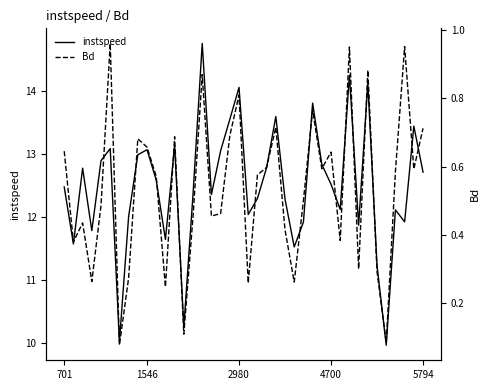

Reading right to left, list all the values displayed in this chart.

instspeed: 12.7	13.4	11.9	12.1	10.0	11.2	14.1	11.9	14.3	12.1	12.5	12.8	13.8	11.9	11.5	12.3	13.6	12.8	12.3	12.0	14.1	13.6	13.1	12.4	14.8	12.4	10.3	13.1	11.6	12.6	13.1	13.0	12.0	10.0	13.1	12.9	11.8	12.8	11.6	12.5
Bd: 0.7	0.6	1.0	0.6	0.1	0.3	0.9	0.3	1.0	0.4	0.6	0.6	0.8	0.5	0.3	0.4	0.7	0.6	0.6	0.3	0.8	0.7	0.5	0.5	0.9	0.5	0.1	0.7	0.2	0.6	0.7	0.7	0.3	0.1	1.0	0.5	0.3	0.4	0.4	0.6